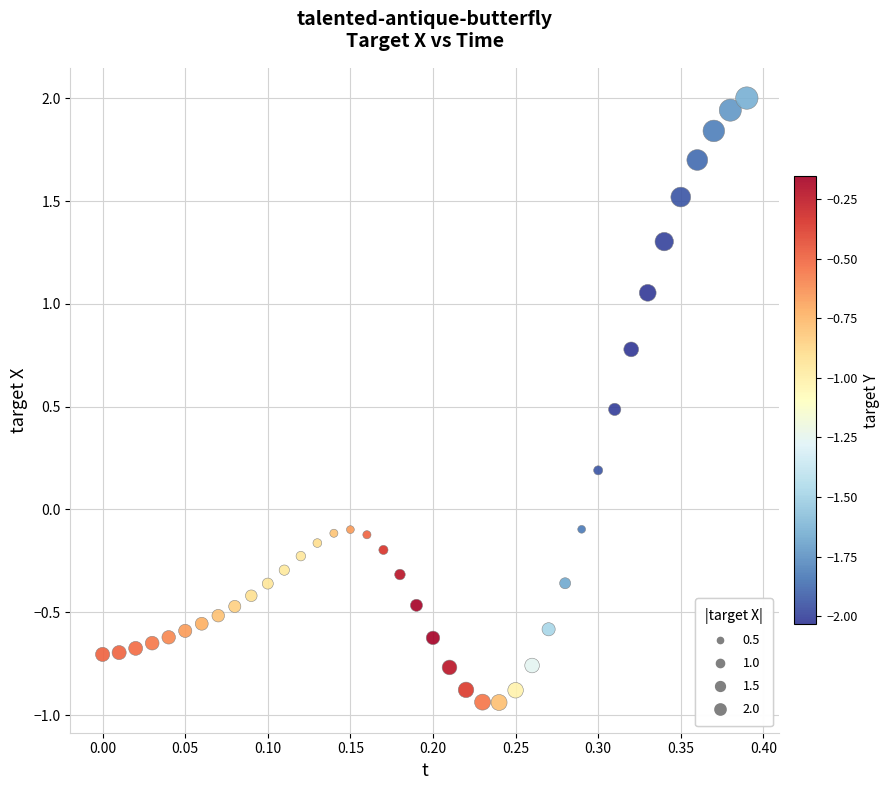

What is the range of X values (max minus min)?

0.4